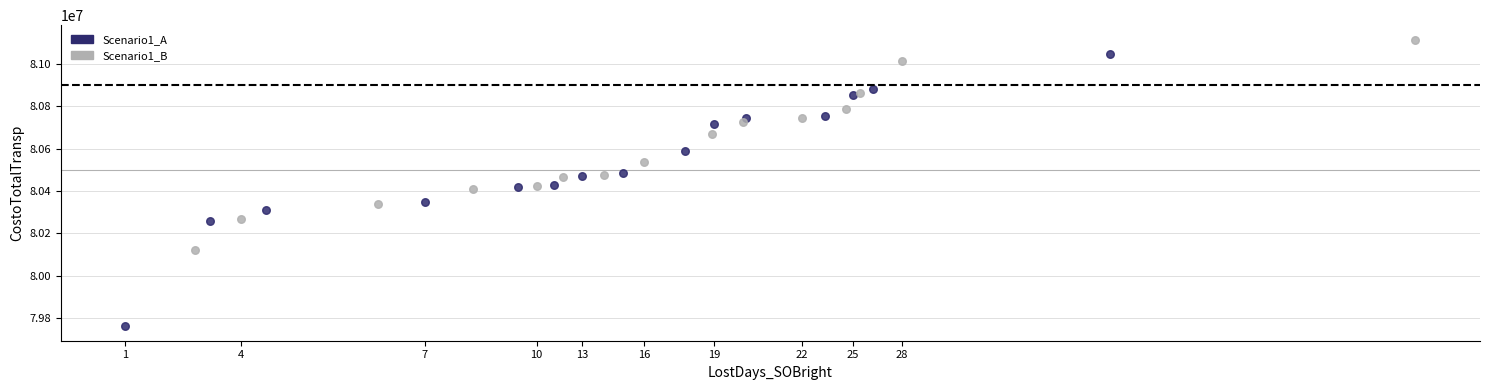

Which series reaches the maximum Y coordinate?

Scenario1_B